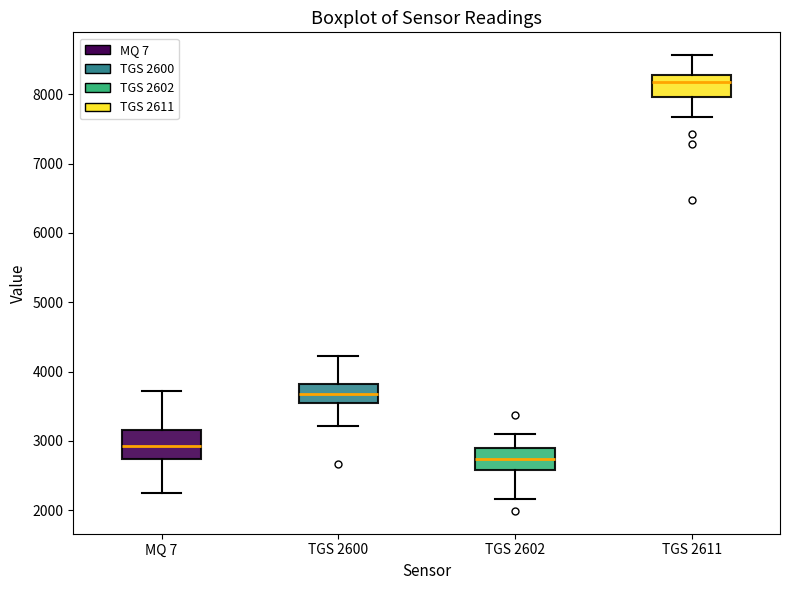

Which box has the highest median line?

TGS 2611